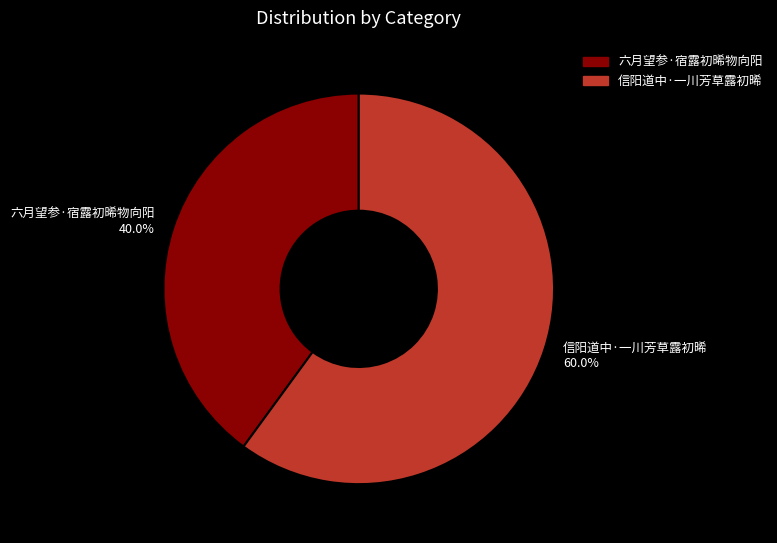

Count the number of slices in the pie.

2